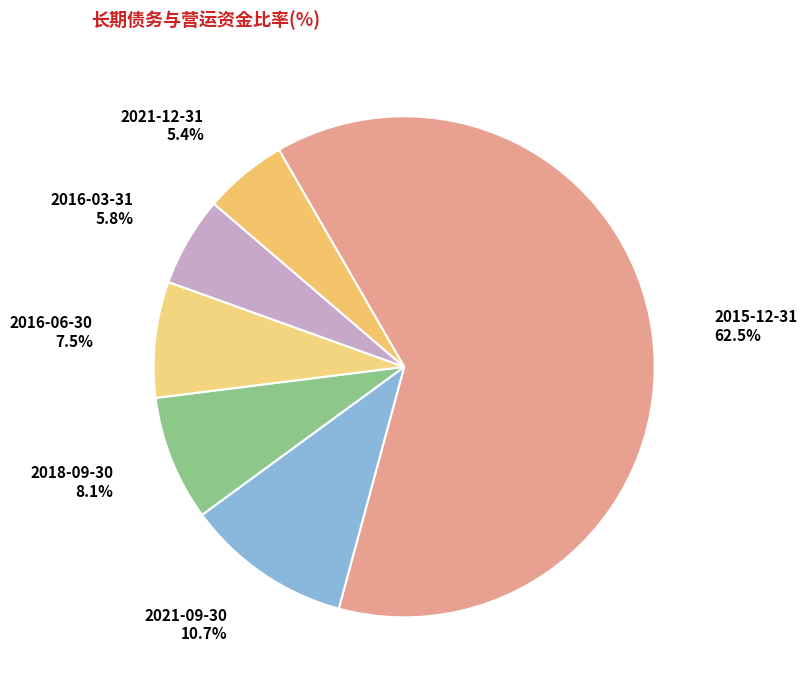

Is 2015-12-31 the majority of the pie?

Yes